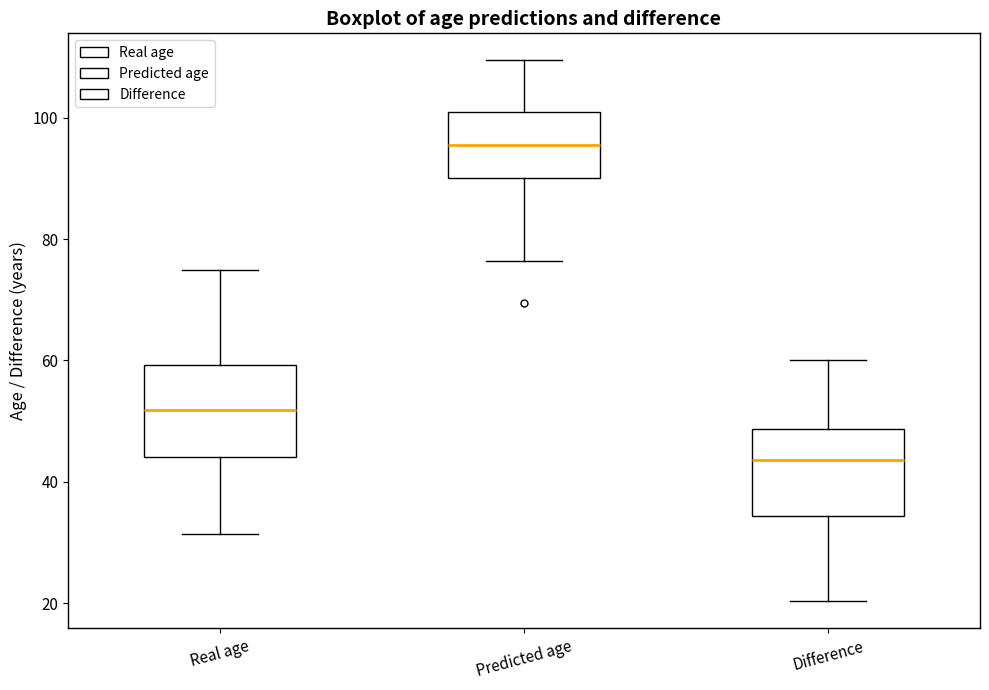

Which box has the lowest median line?

Difference